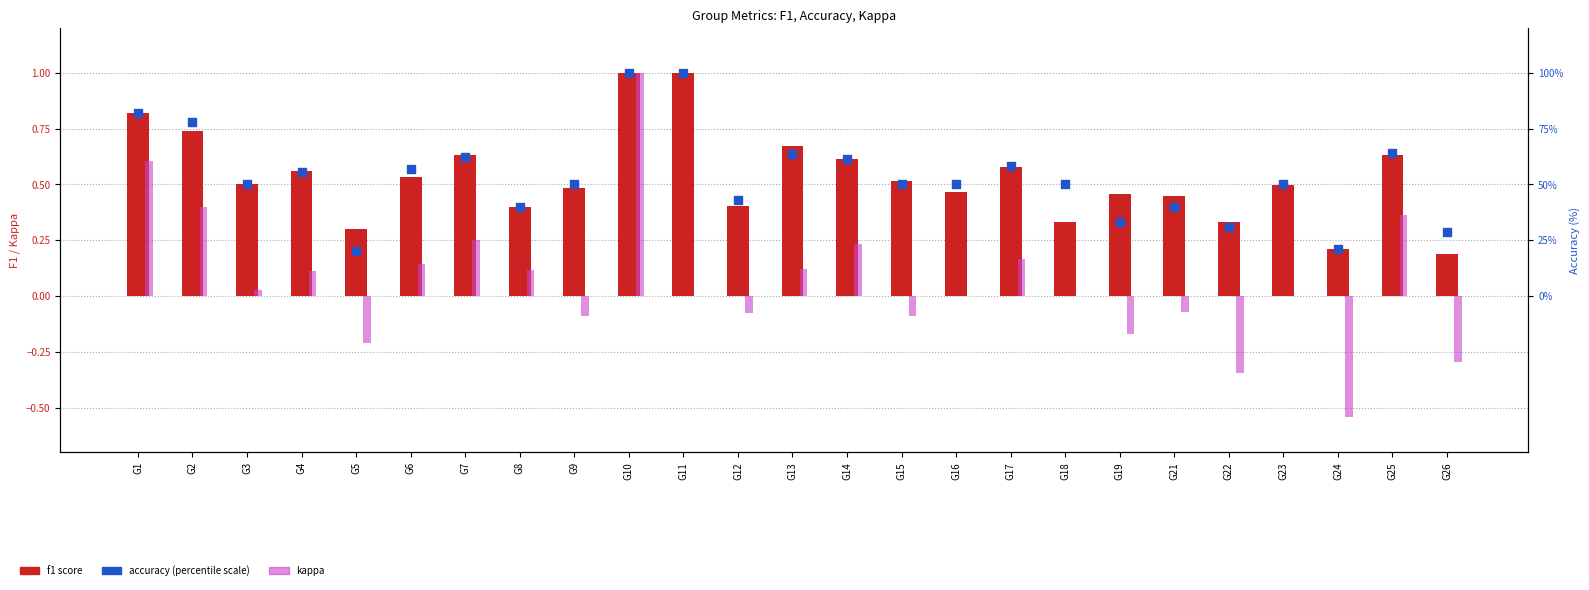

Which series has the largest Y range (max minus min)?

accuracy